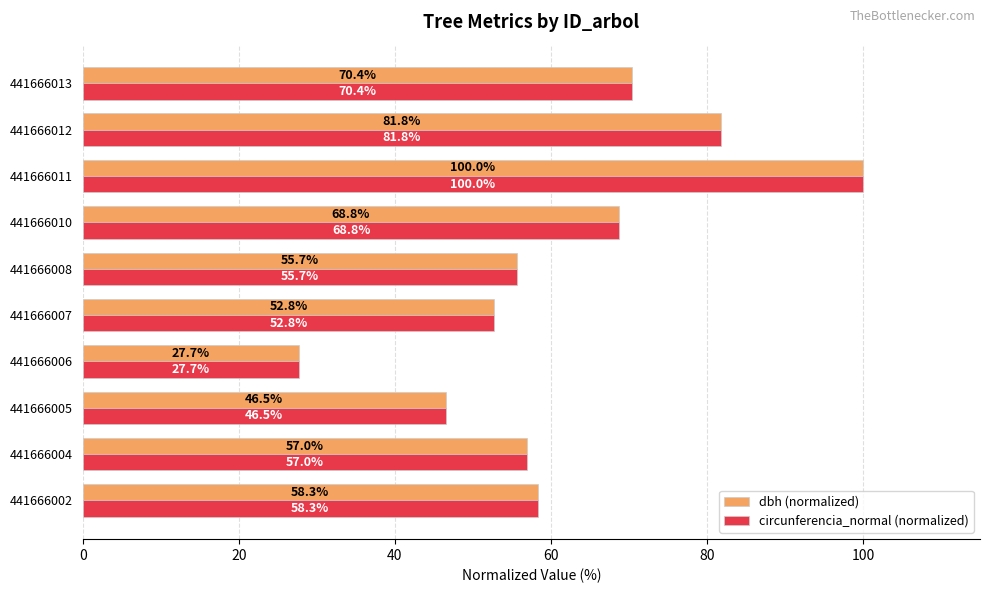

Rank the categories by dbh (normalized) value from lowest to highest.

441666006, 441666005, 441666007, 441666008, 441666004, 441666002, 441666010, 441666013, 441666012, 441666011